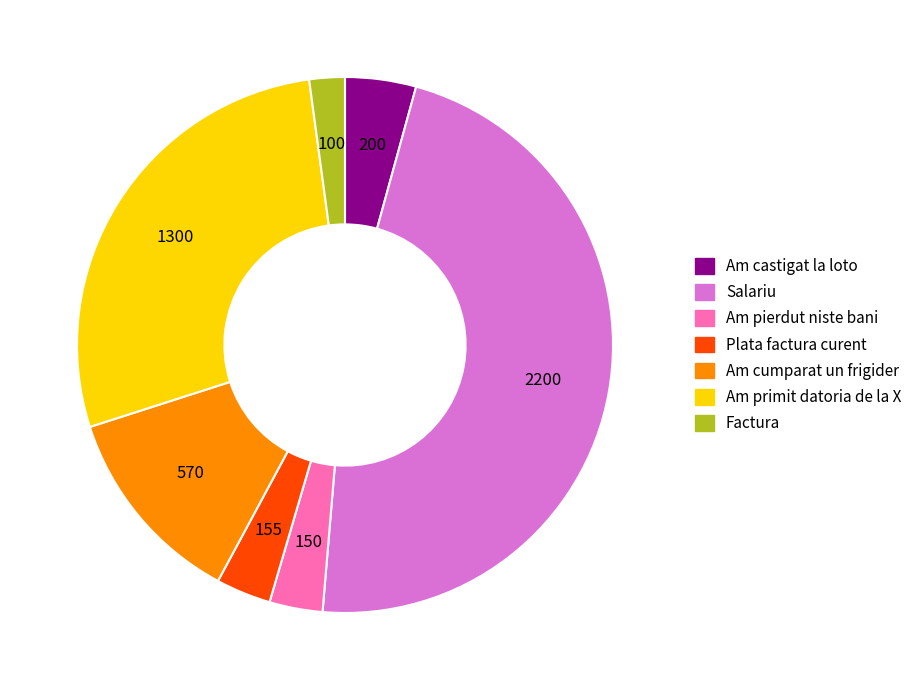

Between Am castigat la loto and Am primit datoria de la X, which is larger?

Am primit datoria de la X